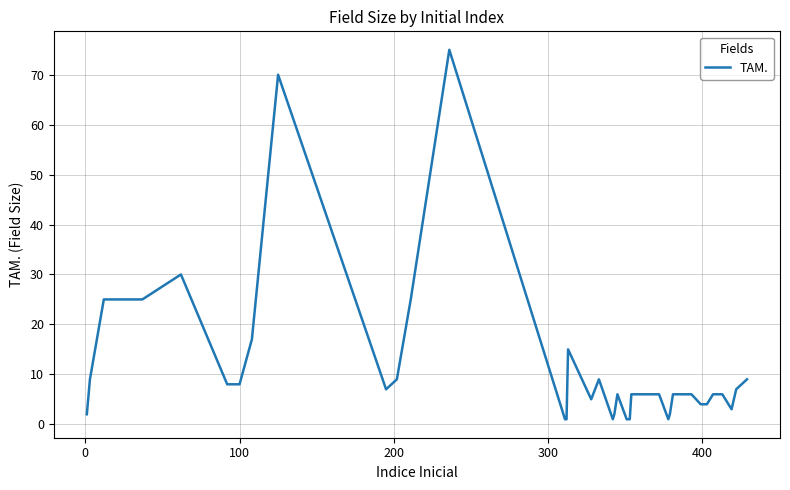

What is the greatest value displayed?

75